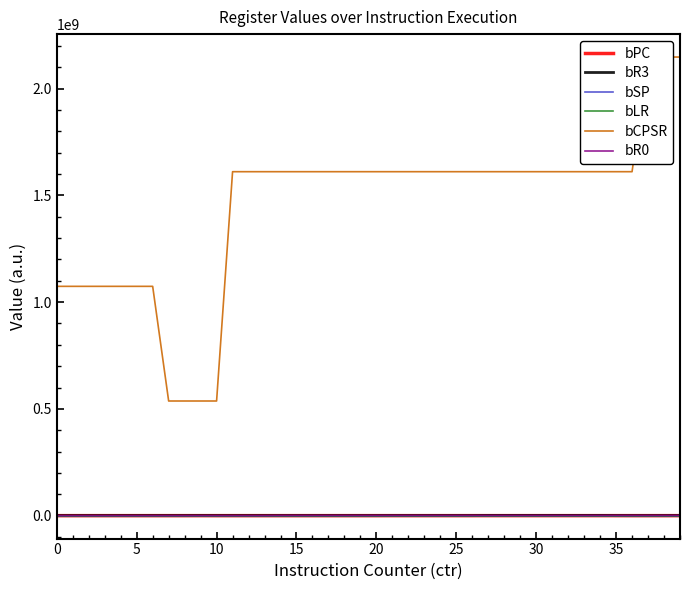

What is the difference between the highest and lowest values at 13?

1610613203